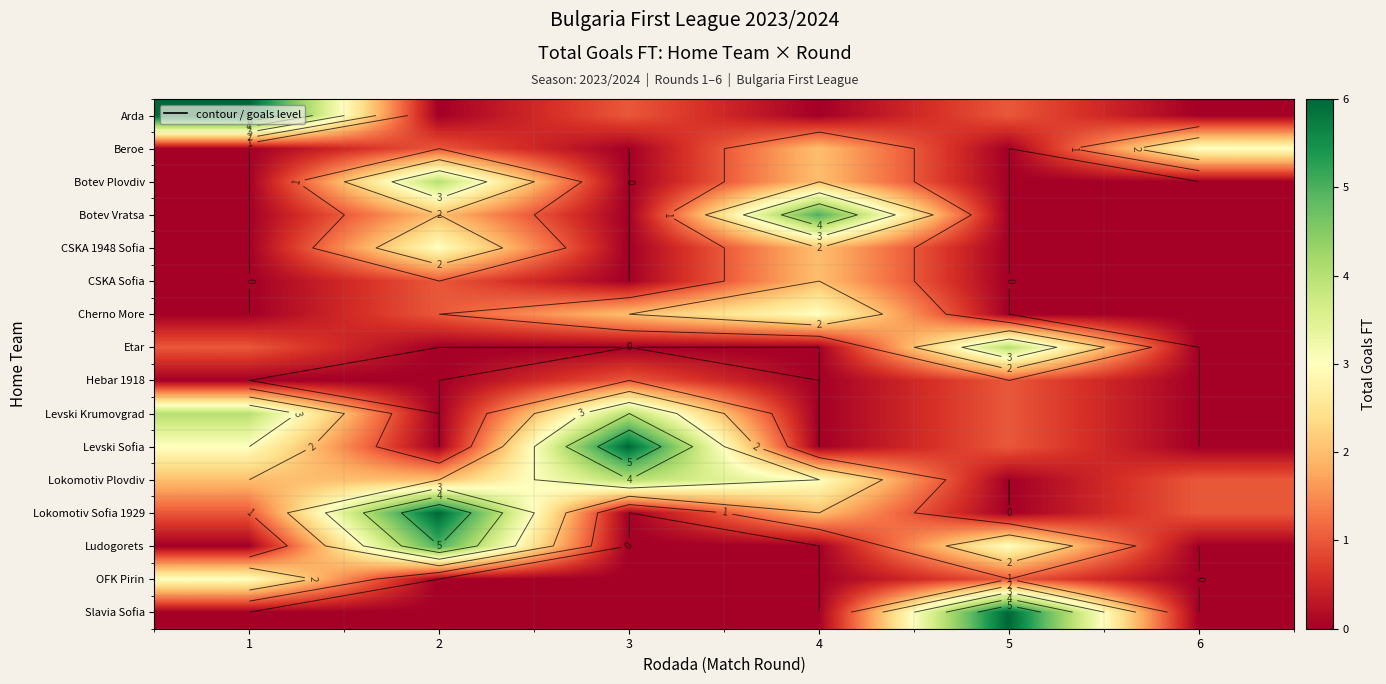

What is the difference between the highest and lowest values at 3?

6